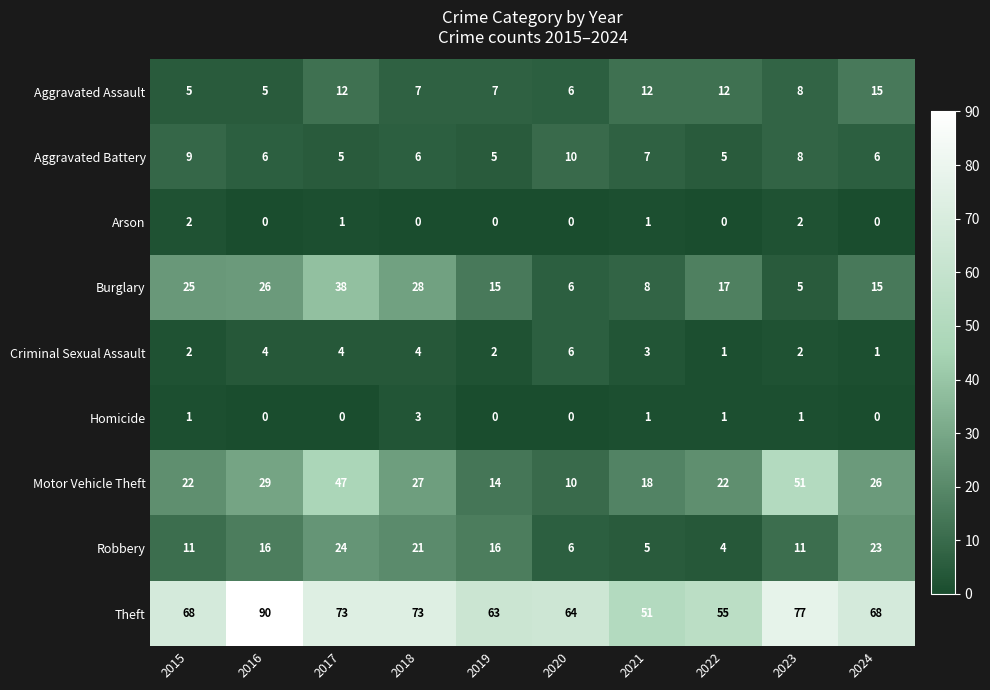

List the series in order of their peak value, lowest first.

Arson, Homicide, Criminal Sexual Assault, Aggravated Battery, Aggravated Assault, Robbery, Burglary, Motor Vehicle Theft, Theft